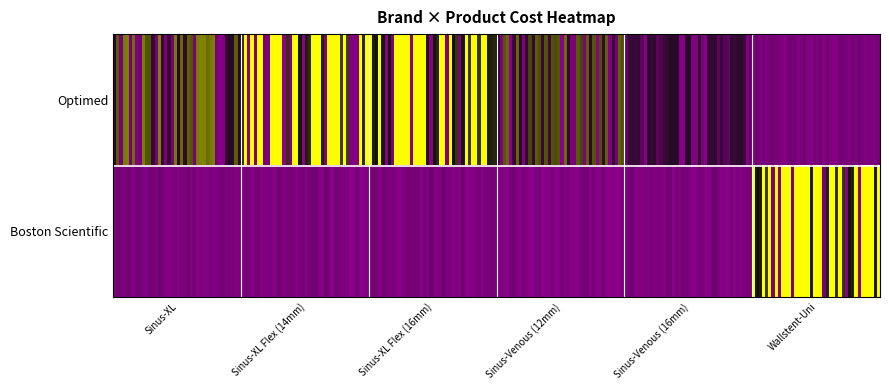

Reading left to right, list all the values displayed in this chart.

Optimed: 0=1	1=1	2=1	3=1	4=1	5=0
Boston Scientific: 0=0	1=0	2=0	3=0	4=0	5=1